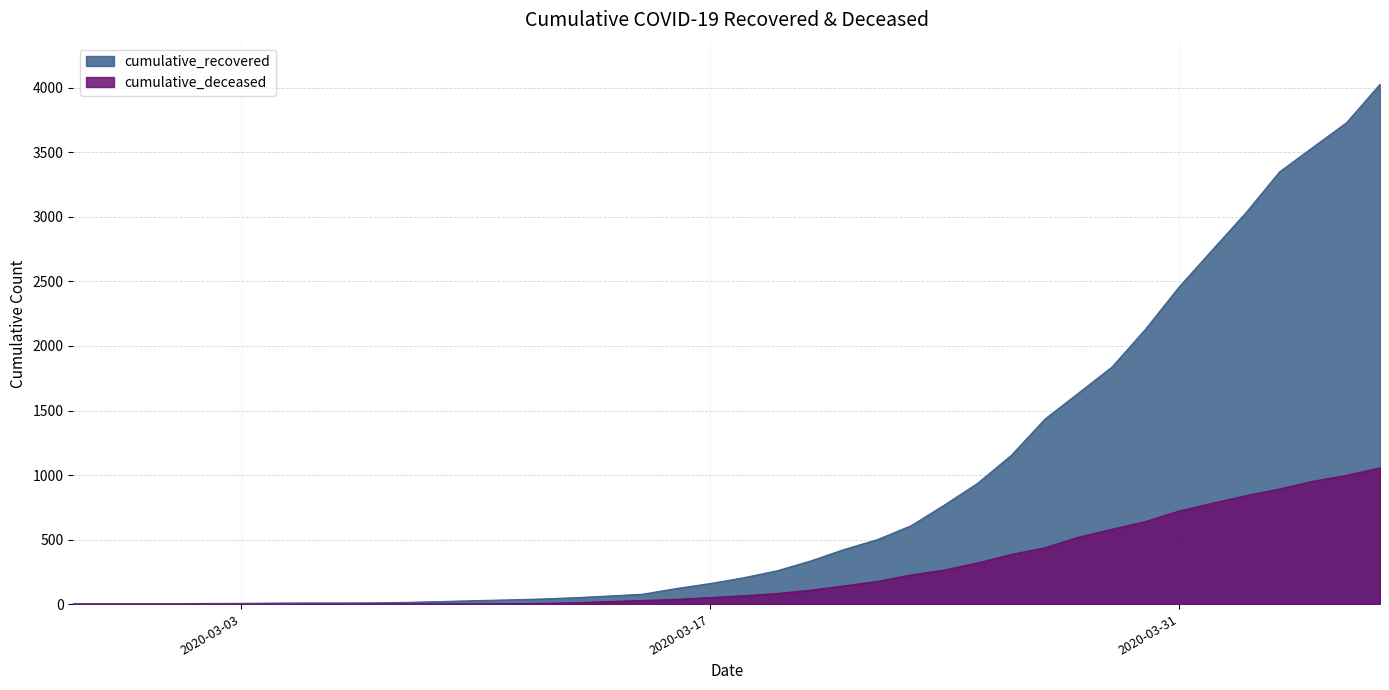

Rank the series at 2020-03-01 from highest to lowest value.

cumulative_recovered, cumulative_deceased